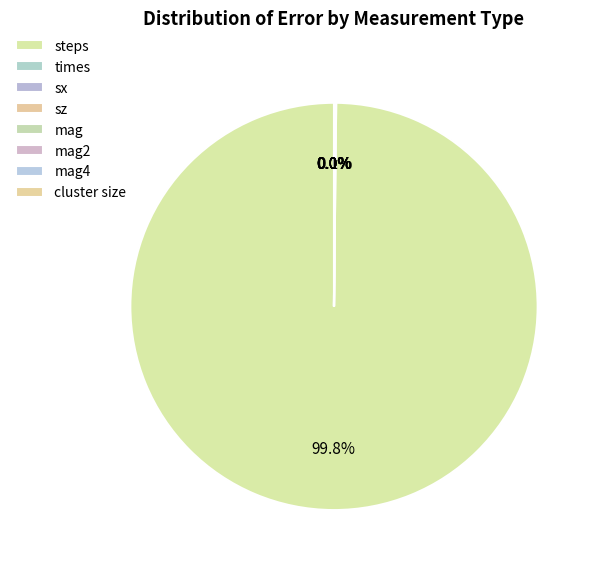

Do mag2 and sx together represent more than half of the pie?

No